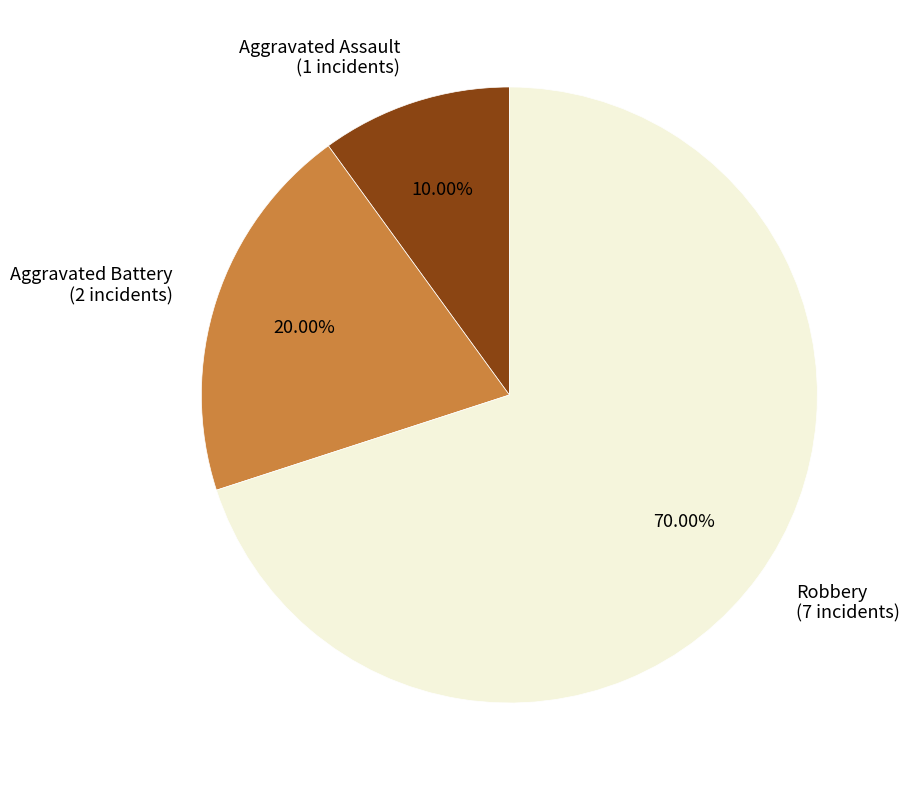

Count the number of slices in the pie.

3